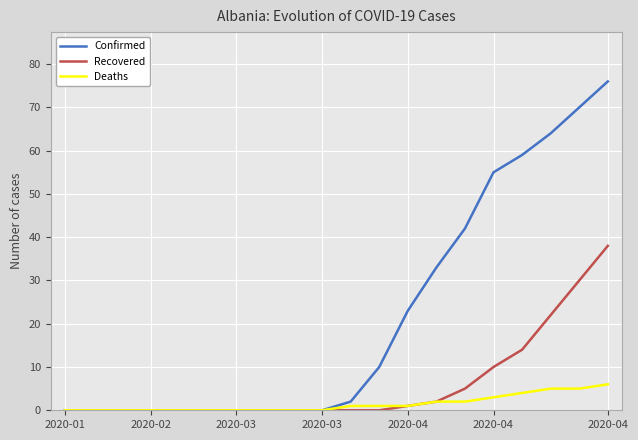

List the series in order of their peak value, lowest first.

Deaths, Recovered, Confirmed